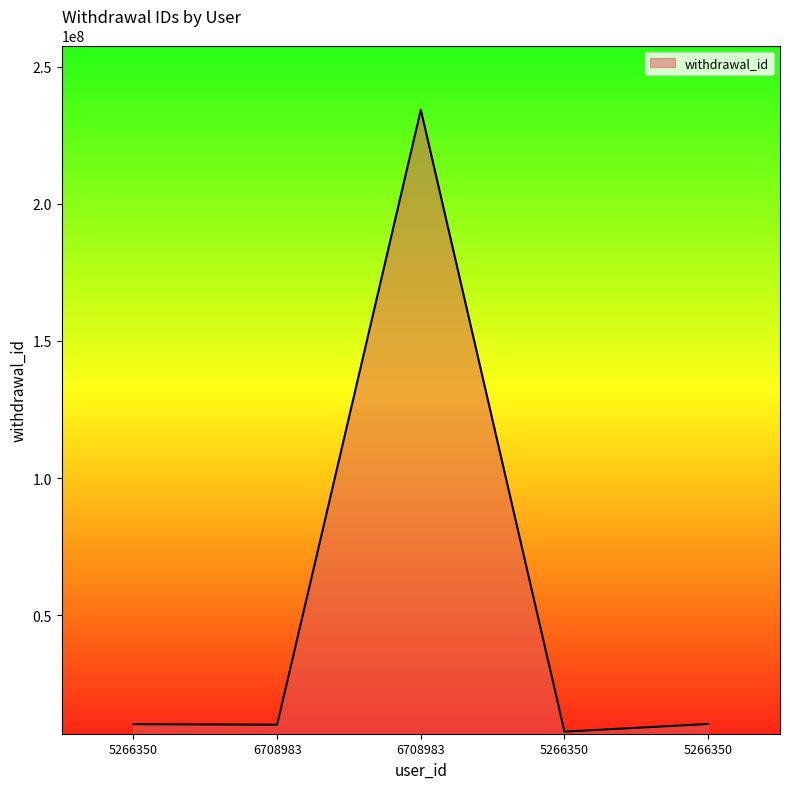

Count the number of data series in this chart.

1